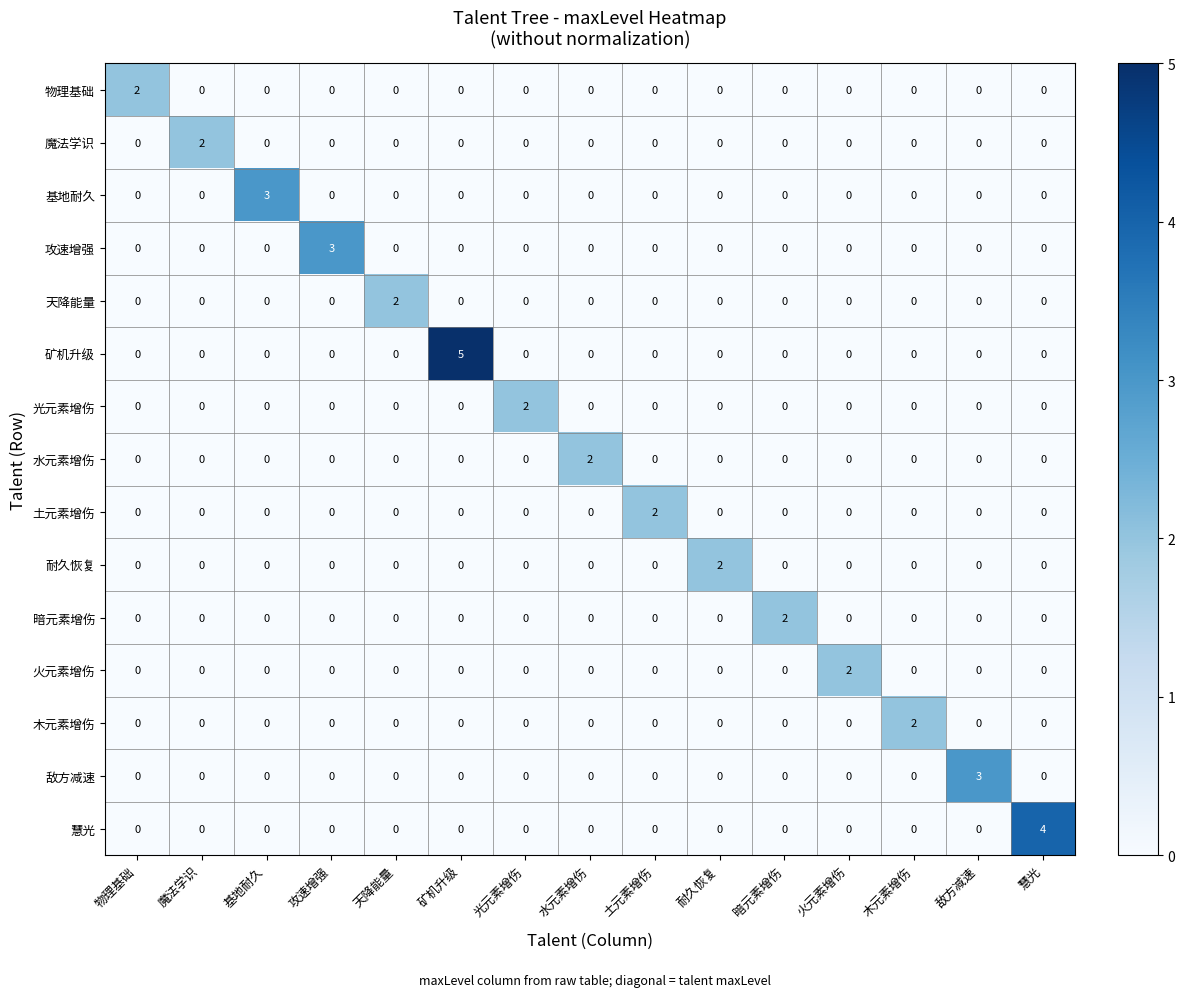

At which category is the sum across all series the highest?

矿机升级